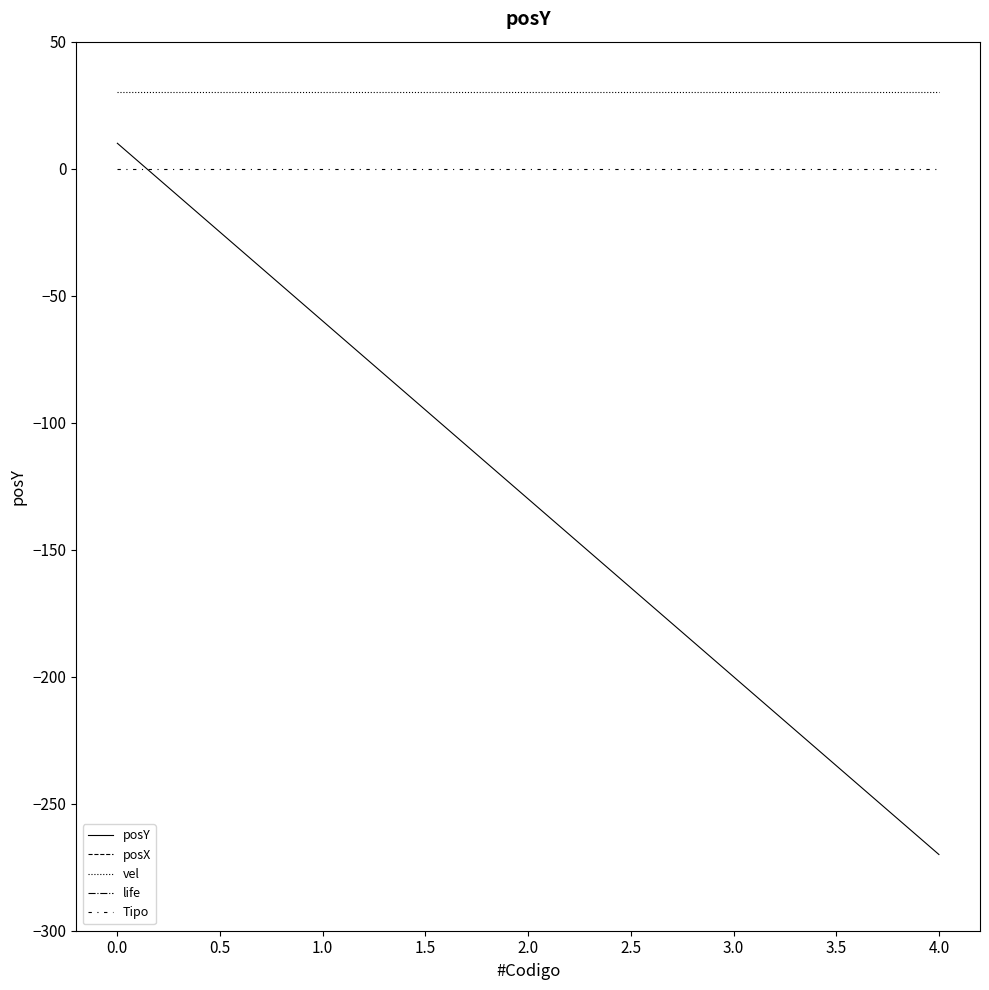

How many data points does each series have?

5